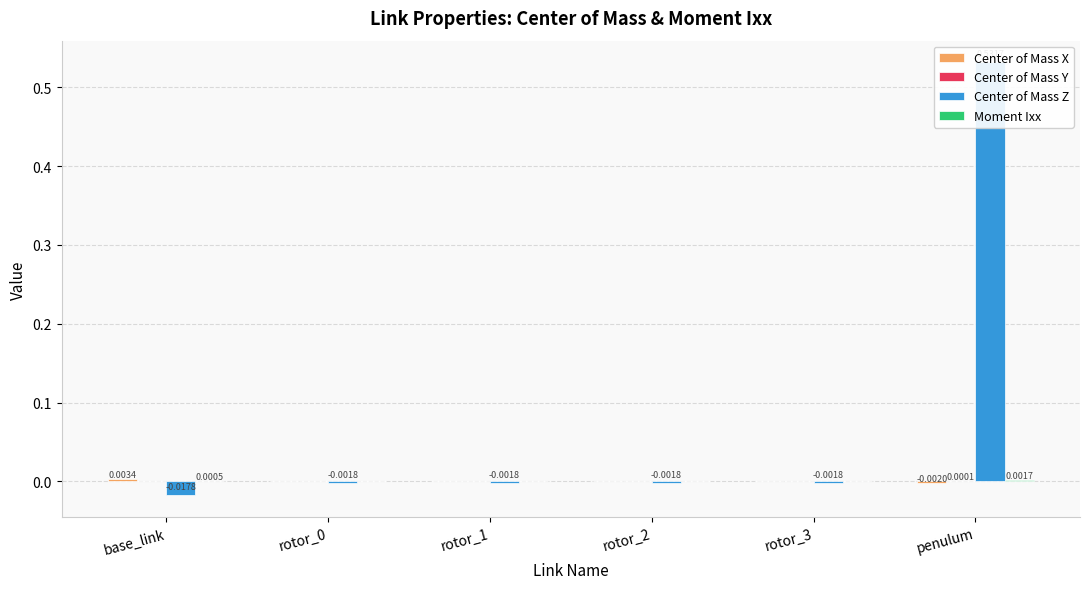

What position from the left is base_link?

1